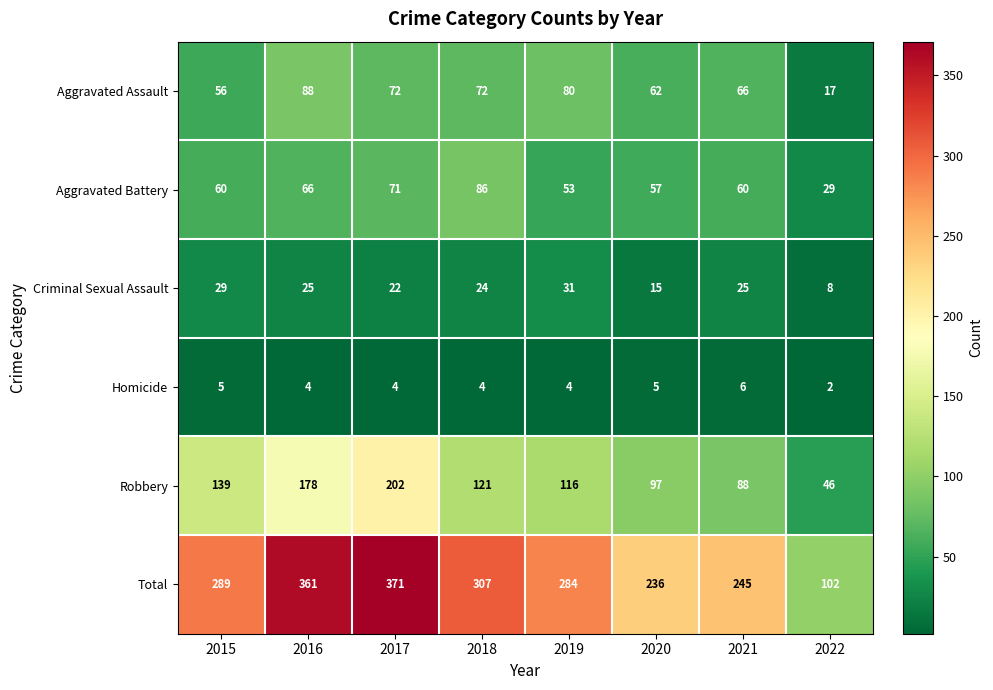

What is the difference between the second highest and minimum values in the Homicide series?

3